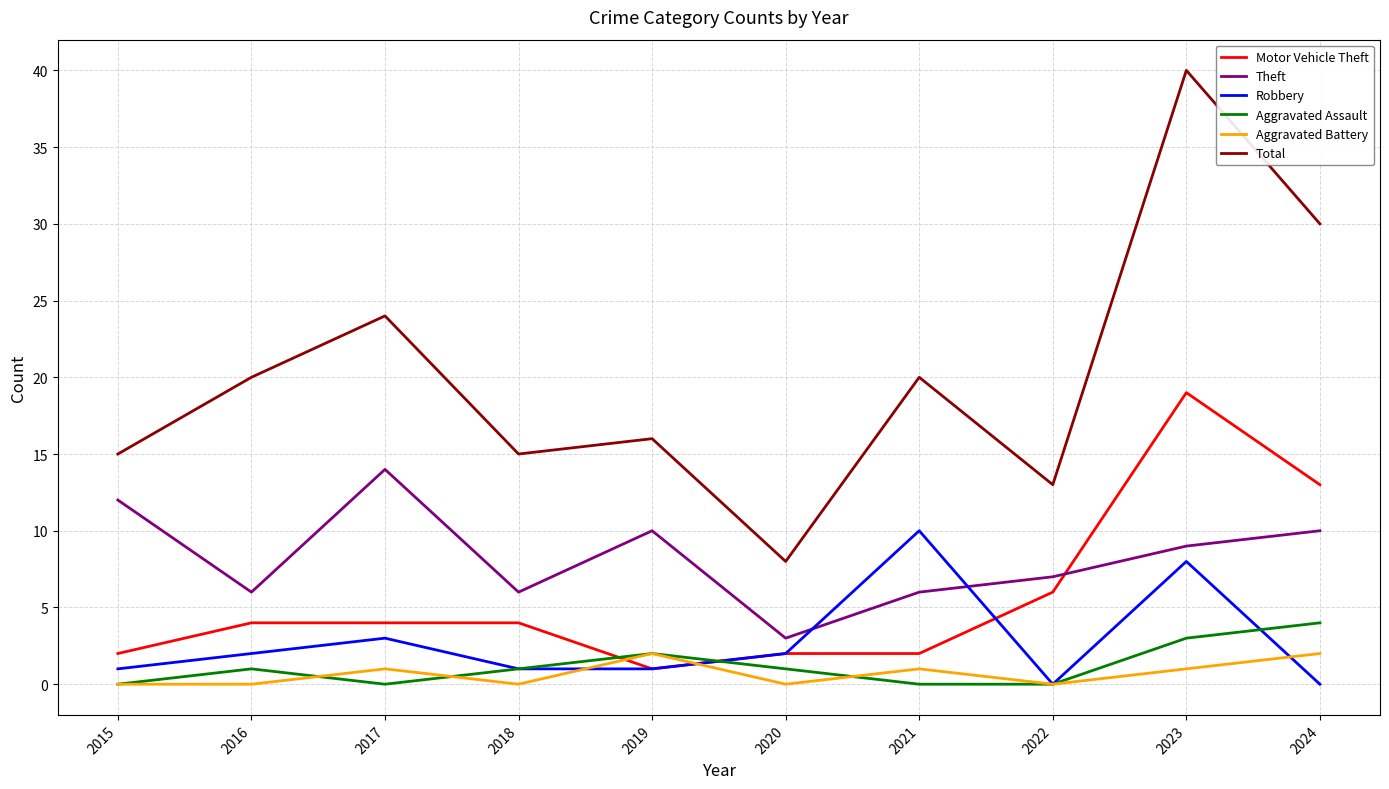

Reading left to right, list all the values displayed in this chart.

Motor Vehicle Theft: 2015=2	2016=4	2017=4	2018=4	2019=1	2020=2	2021=2	2022=6	2023=19	2024=13
Theft: 2015=12	2016=6	2017=14	2018=6	2019=10	2020=3	2021=6	2022=7	2023=9	2024=10
Robbery: 2015=1	2016=2	2017=3	2018=1	2019=1	2020=2	2021=10	2022=0	2023=8	2024=0
Aggravated Assault: 2015=0	2016=1	2017=0	2018=1	2019=2	2020=1	2021=0	2022=0	2023=3	2024=4
Aggravated Battery: 2015=0	2016=0	2017=1	2018=0	2019=2	2020=0	2021=1	2022=0	2023=1	2024=2
Total: 2015=15	2016=20	2017=24	2018=15	2019=16	2020=8	2021=20	2022=13	2023=40	2024=30